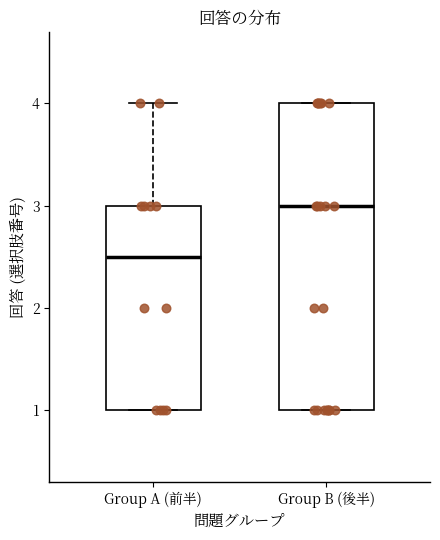

Where does the median line of the box for Group B (後半) sit on the y-axis? The values are not printed on the chart, so give them approximately, as read against the axis.

3.0